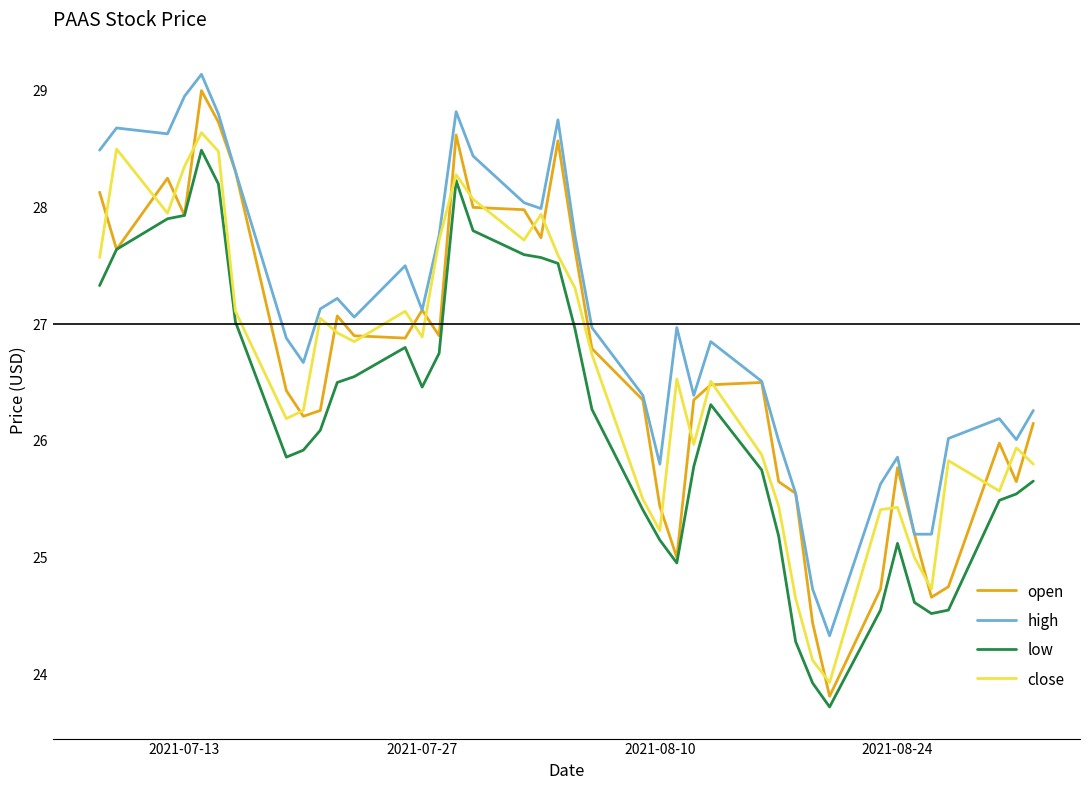

What is the smallest value displayed?

23.7